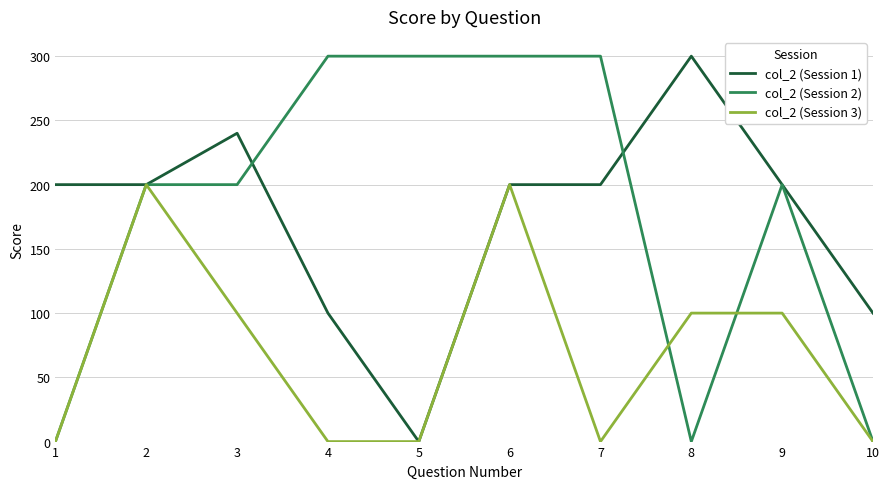

At which category is the sum across all series the highest?

6